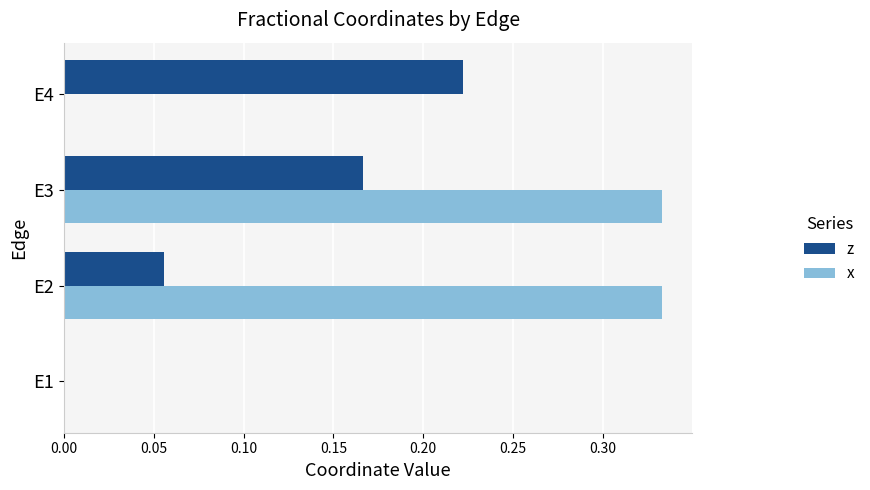

The x series shows -0.1 at E4. True or false?

False